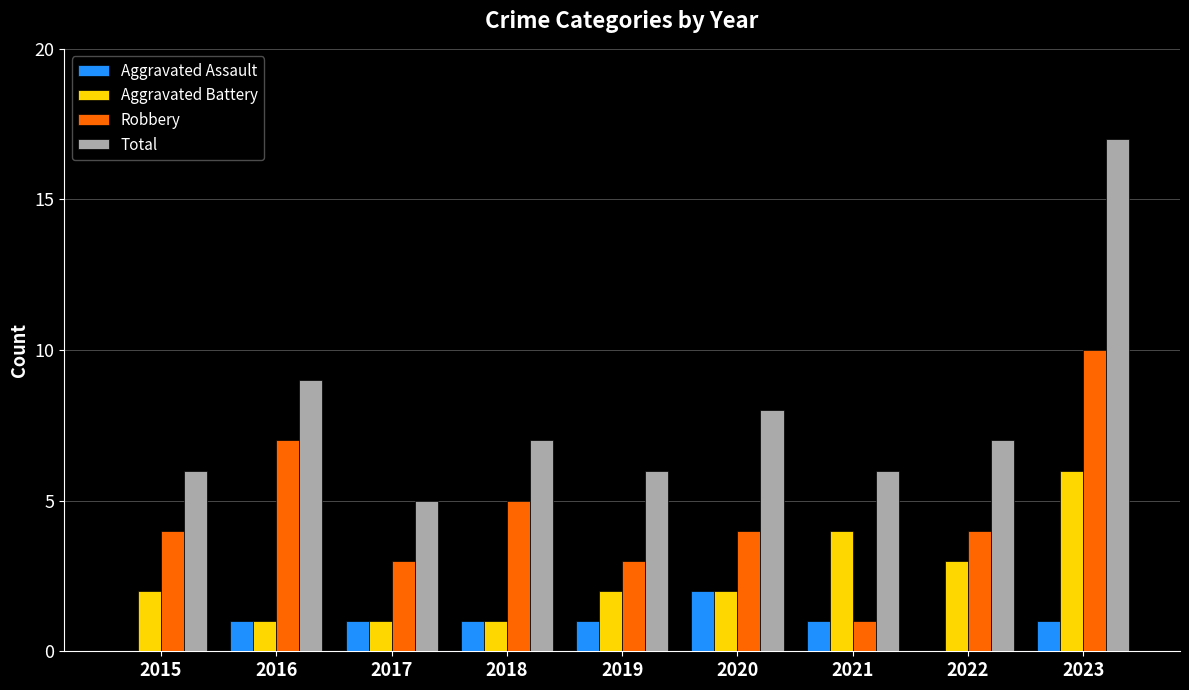

Is it true that Robbery equals 7 at 2016?

True